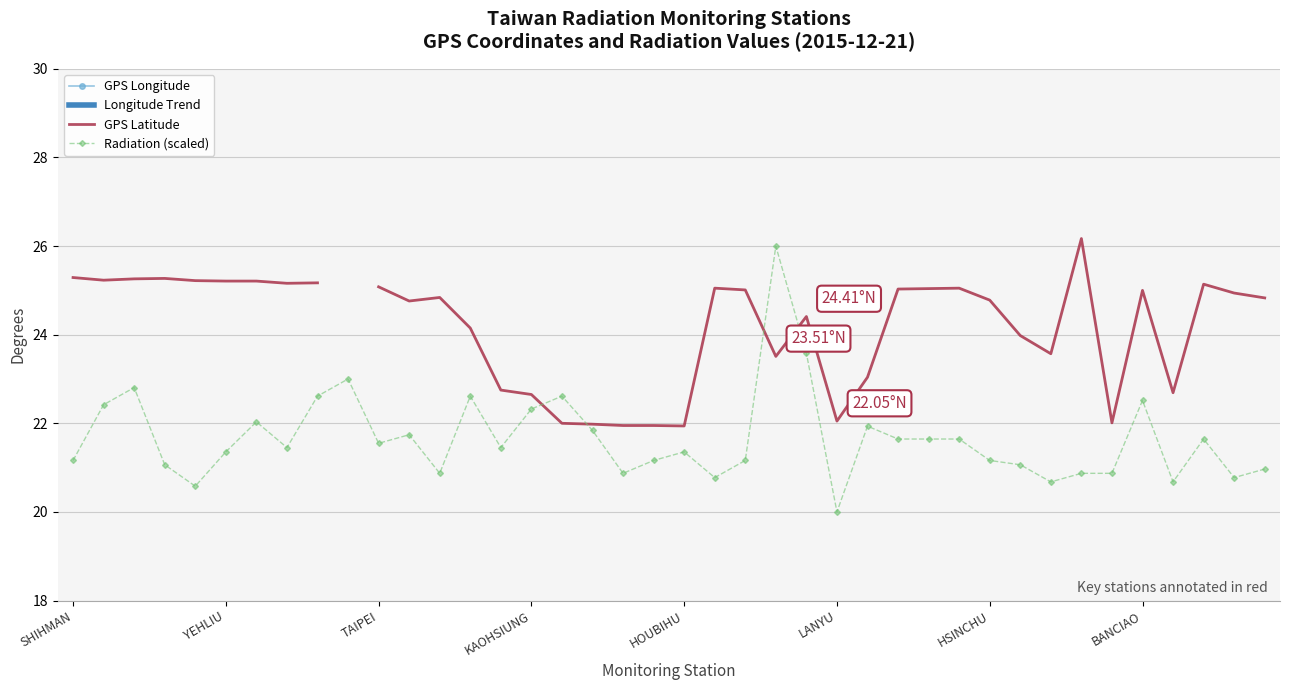

Count the number of data series in this chart.

4